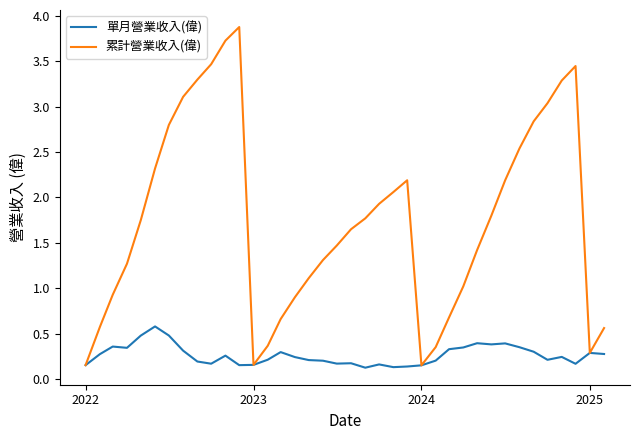

Does the chart have visible grid lines?

No